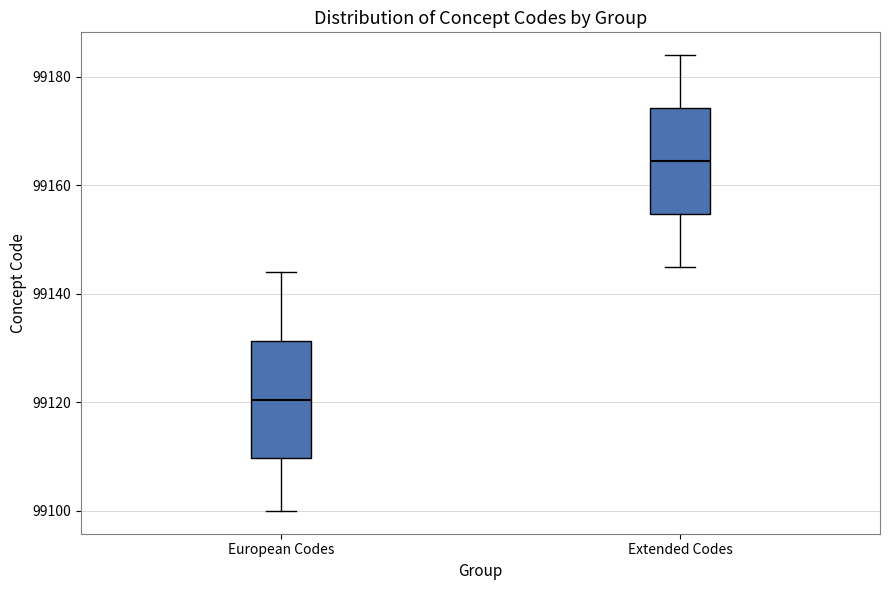

Where is the upper edge of the box for European Codes on the y-axis? The values are not printed on the chart, so give them approximately, as read against the axis.

99132